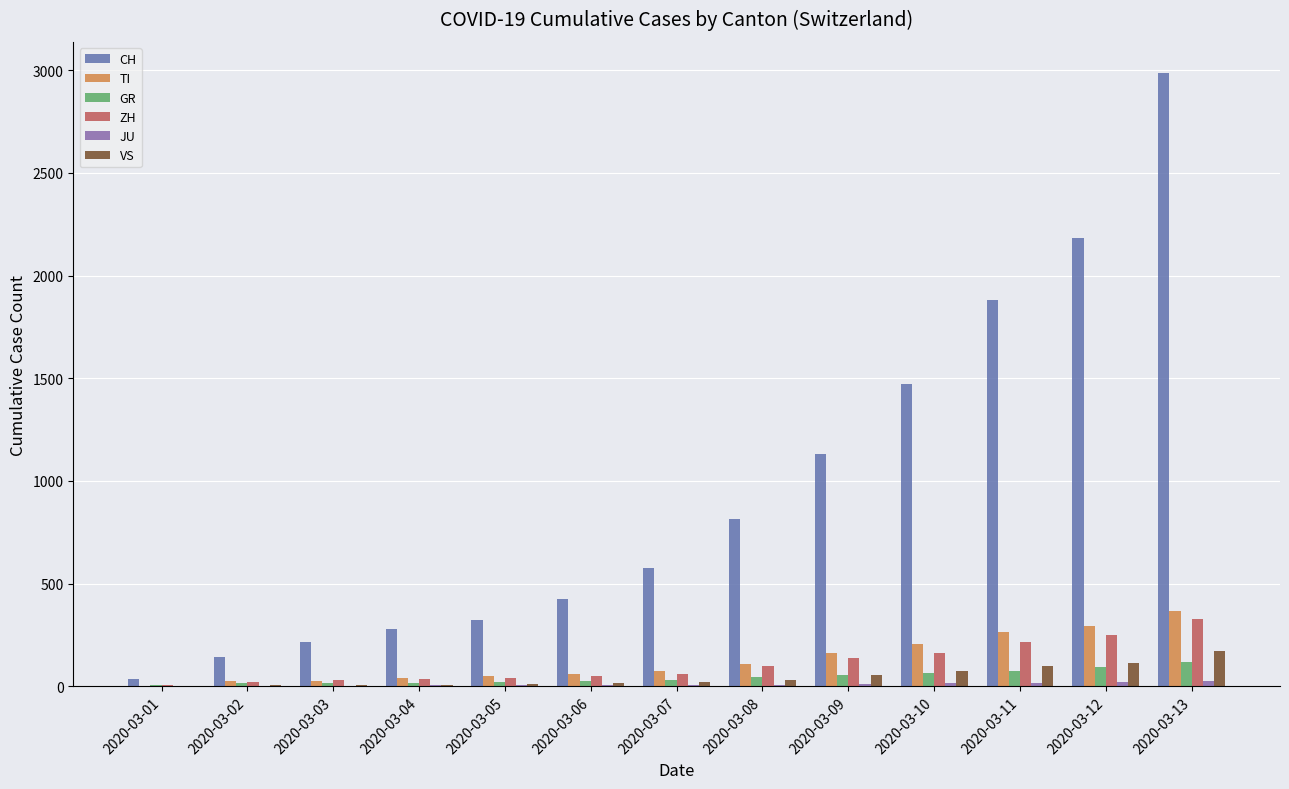

Are the bars grouped side by side (vs. stacked)?

Yes